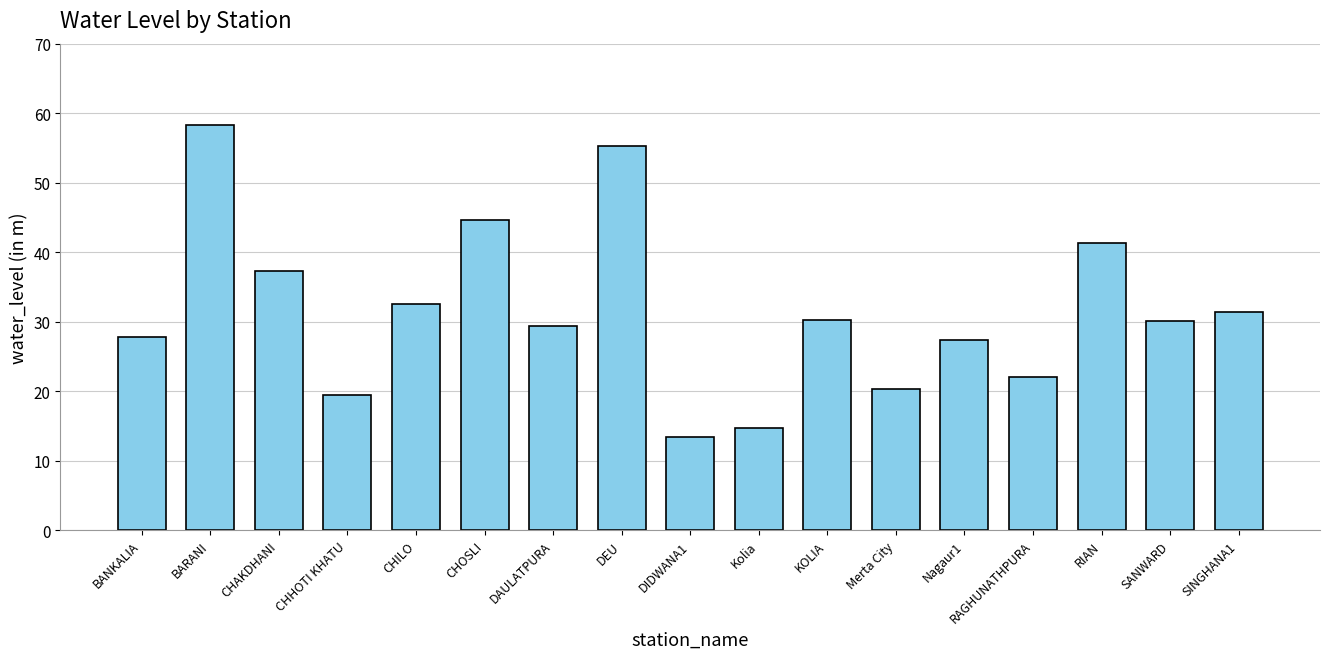

What is the difference between the values at Kolia and CHAKDHANI?

22.5